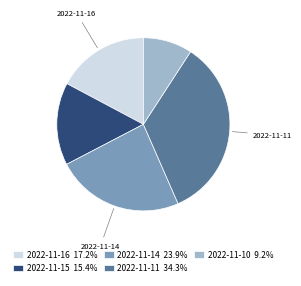

Approximately how many times larger is the value at 2022-11-11 34.3% compared to 2022-11-10 9.2%?

3.7